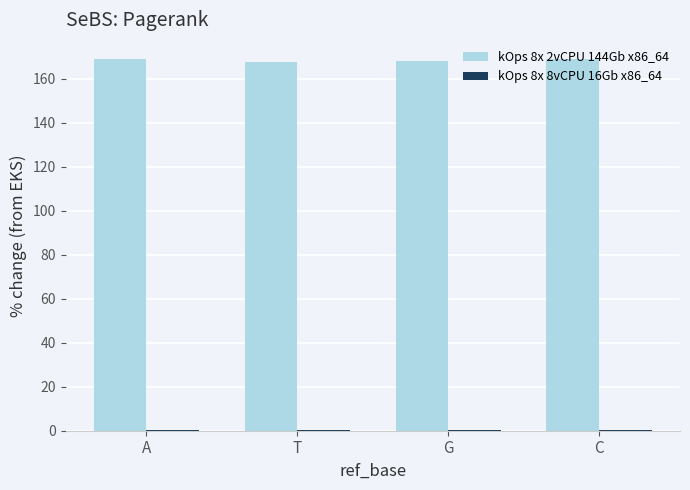

True or false: kOps 8x 2vCPU 144Gb x86_64 has a value of 167.3 at T.

True